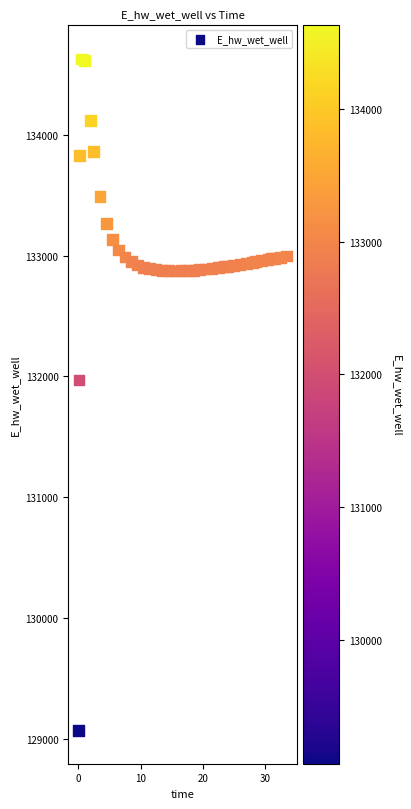

What is the range of X values (max minus min)?

33.4